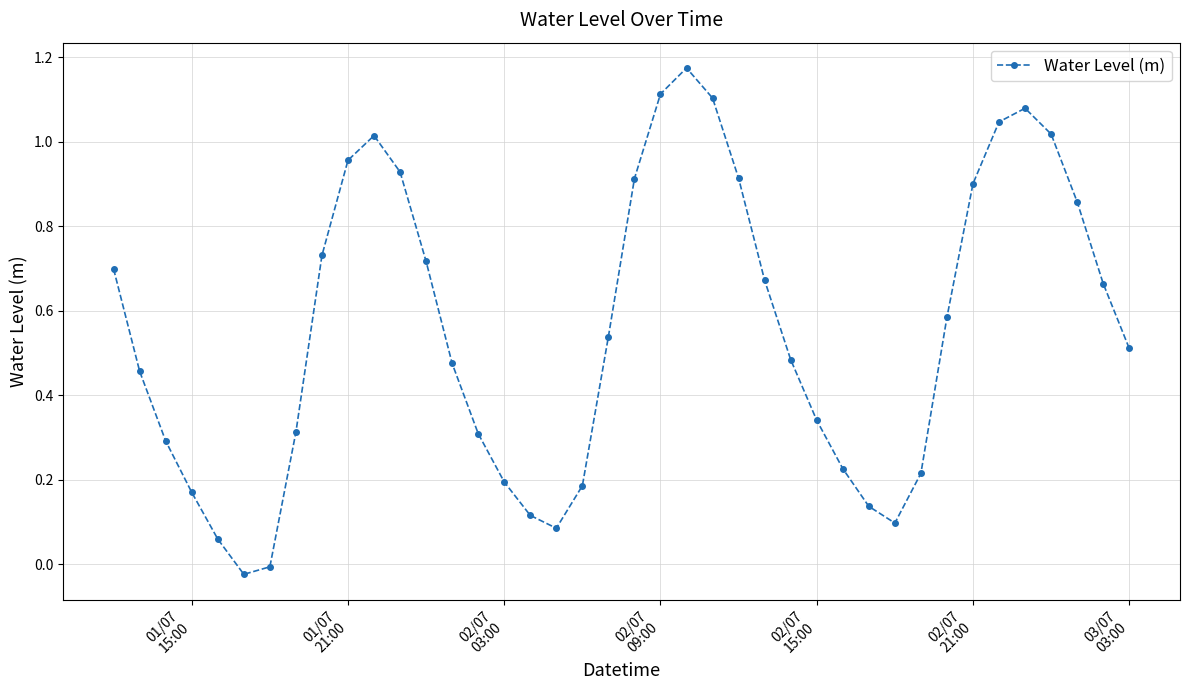

What is the sum of all values?

22.3